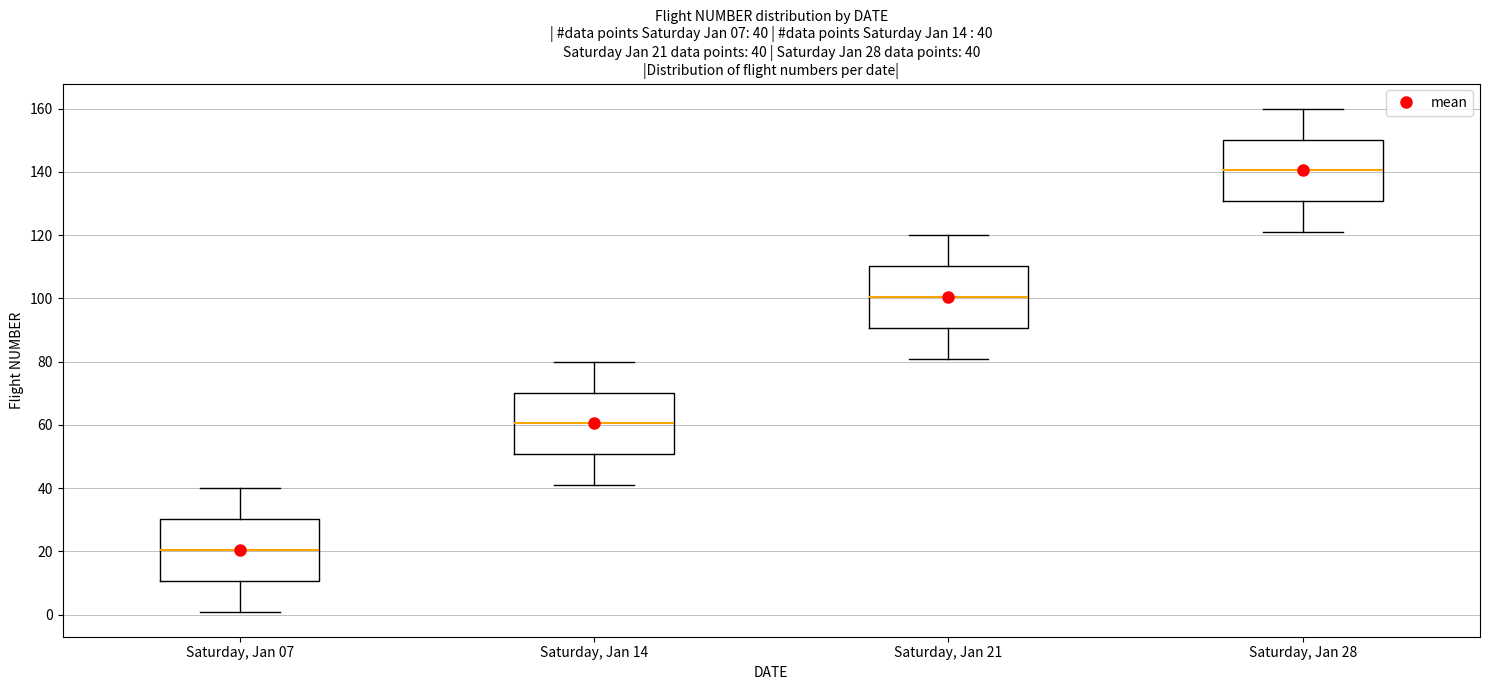

Which box has the highest median line?

Saturday, Jan 28